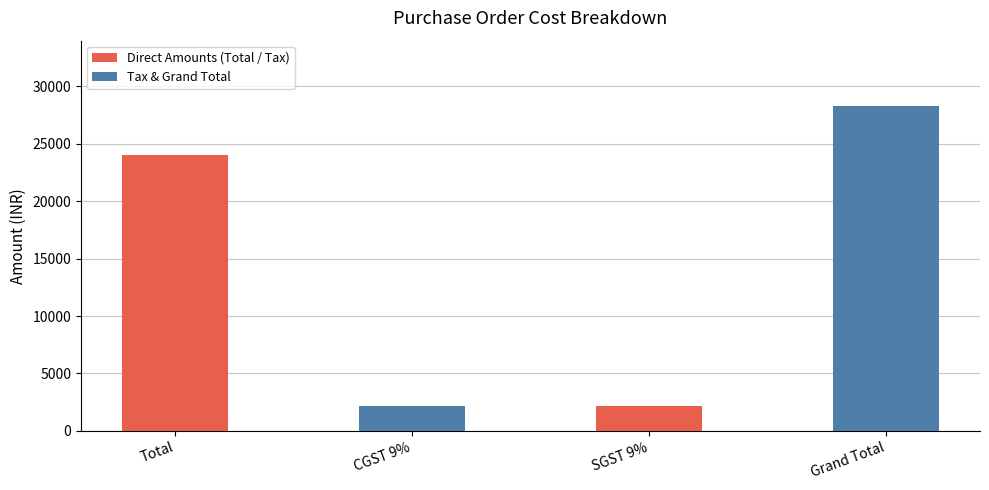

What is the difference between the second highest and minimum values?

21840